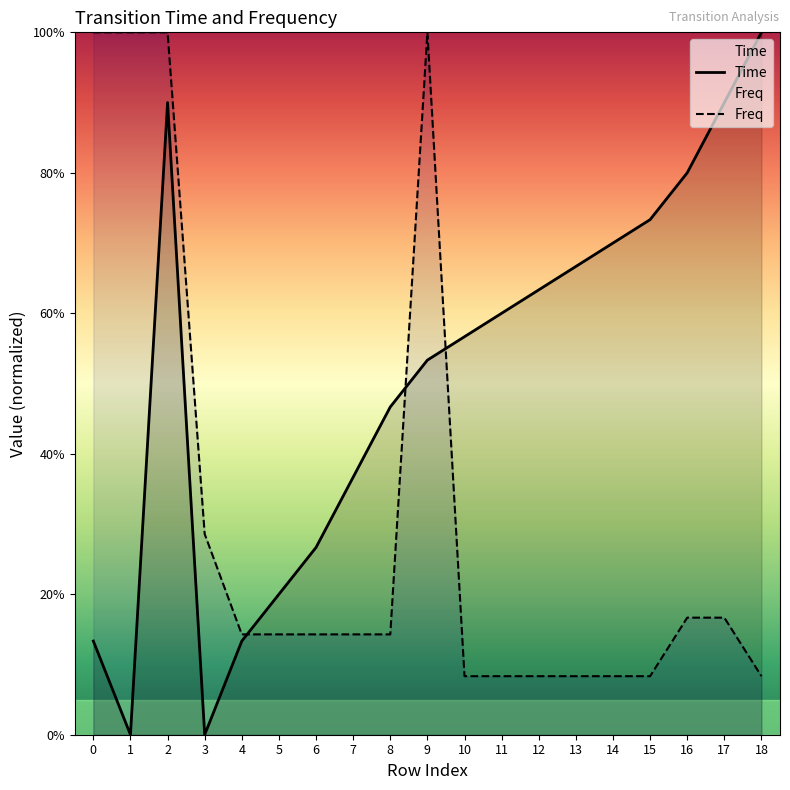

Rank the series by their maximum value, from highest to lowest.

Time, Freq